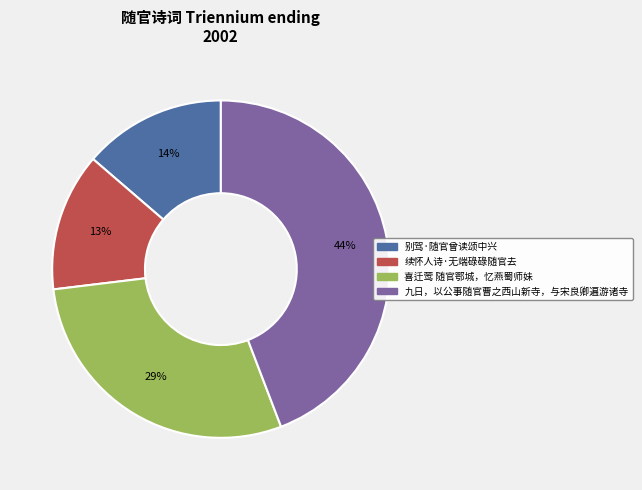

Is 续怀人诗·无端碌碌随官去 the majority of the pie?

No